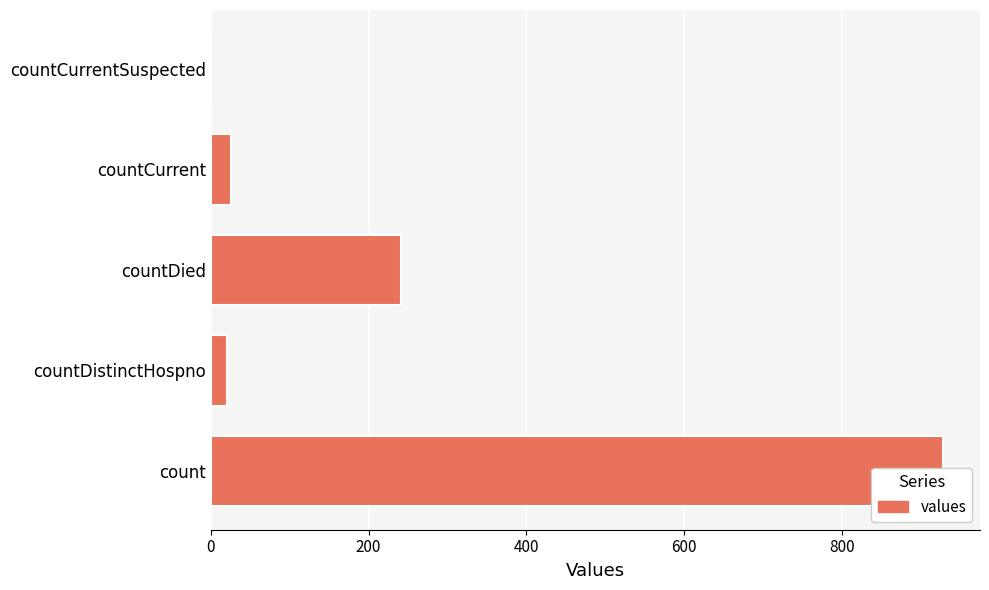

How many distinct data groups are displayed?

1